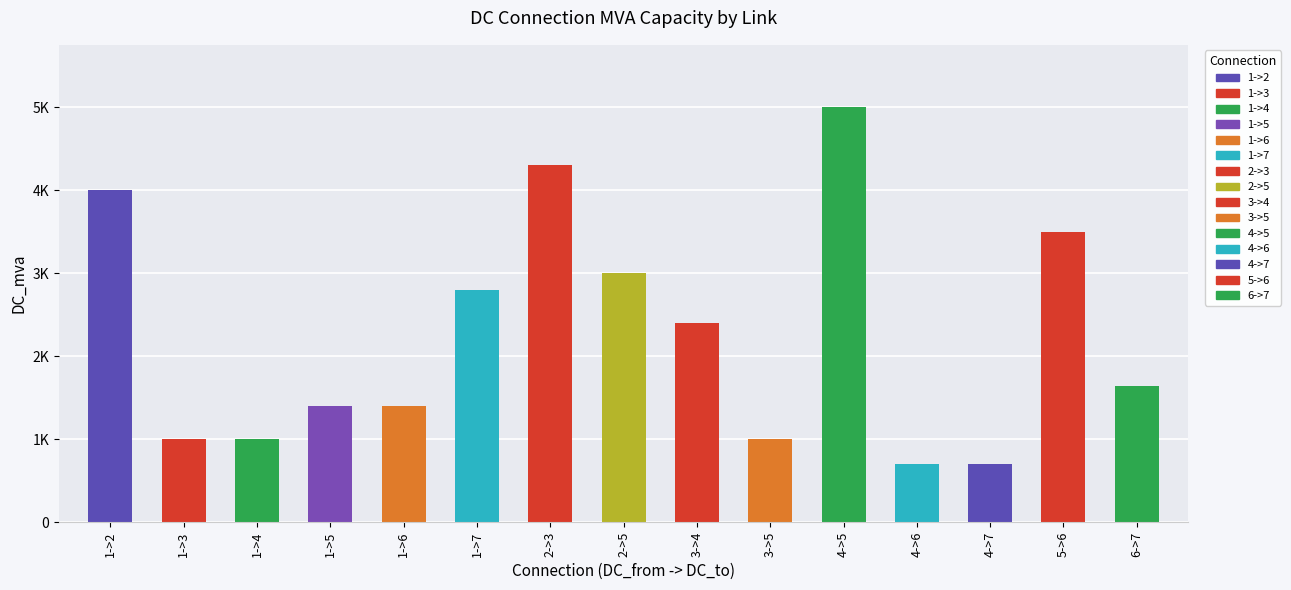

What is the difference between the second highest and minimum values?

3600